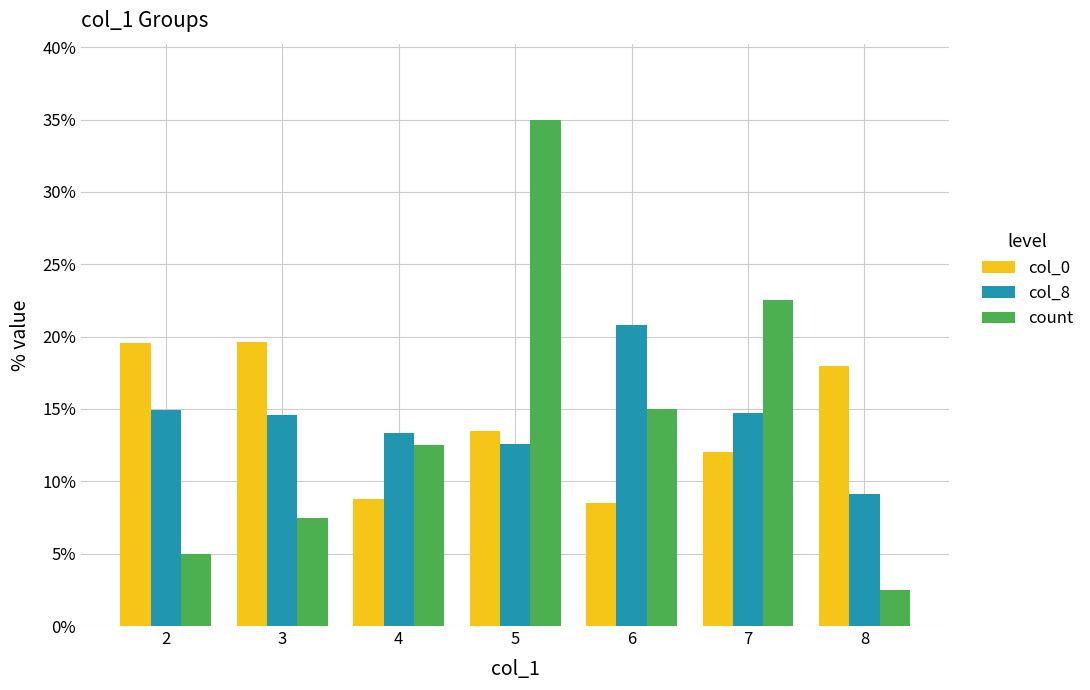

Rank the series by their maximum value, from lowest to highest.

col_0, col_8, count